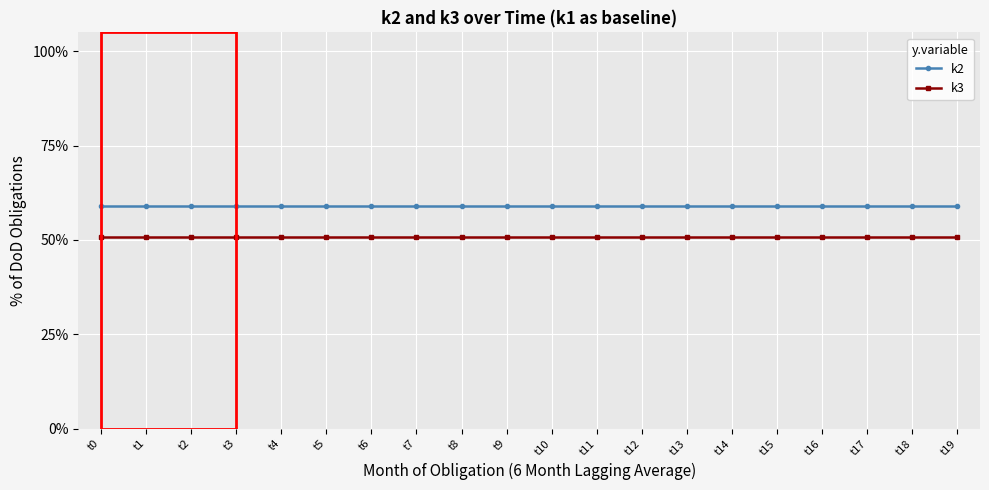

At how many categories does at least one series exceed 53?

20